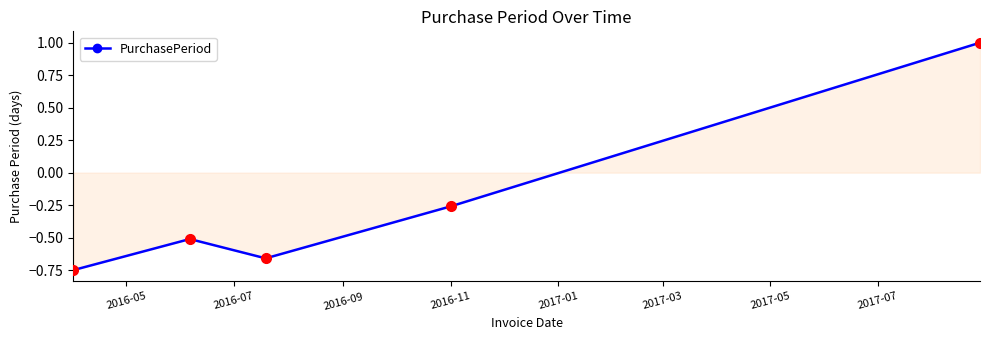

How many points are higher than both their immediate neighbors (excluding endpoints)?

1